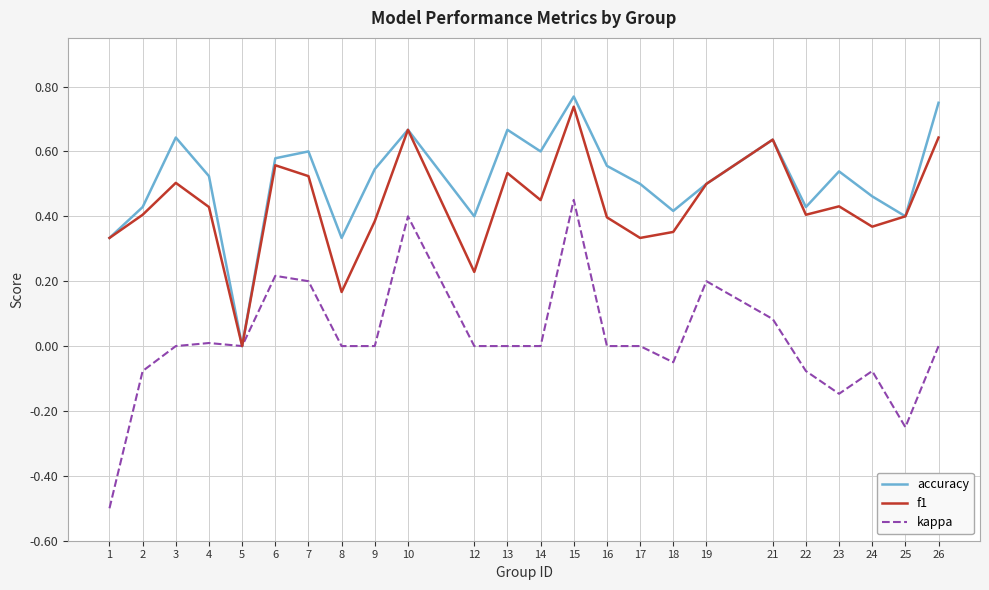

The f1 series shows 0.4 at 25. True or false?

True